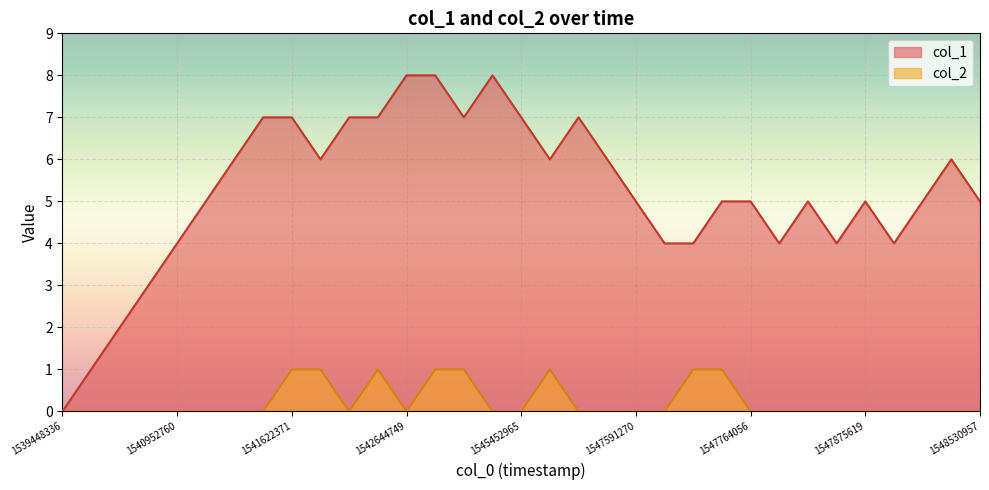

Does the chart display data point markers on the line(s)?

No